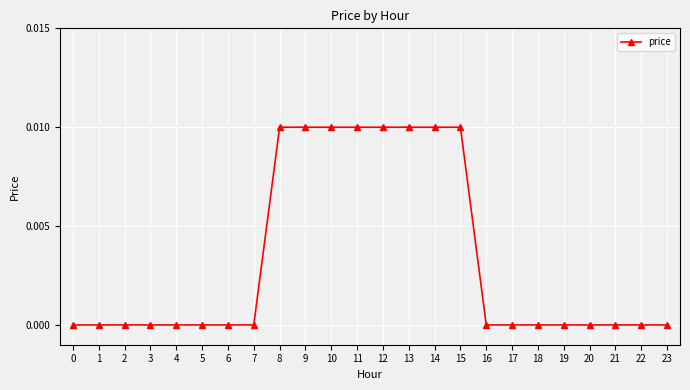

True or false: the data shows 0.0 at 10.

True